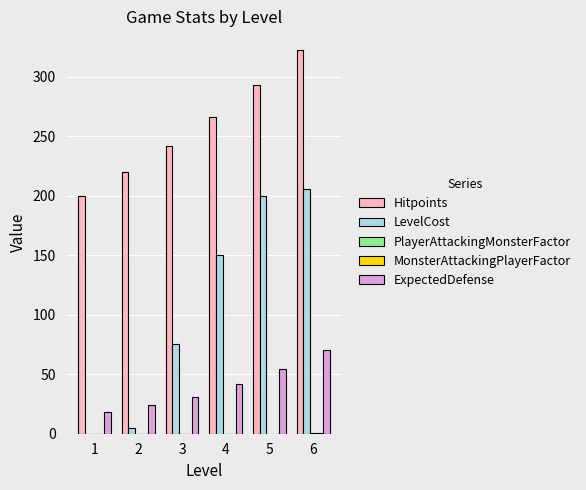

At which category is the sum across all series the highest?

6